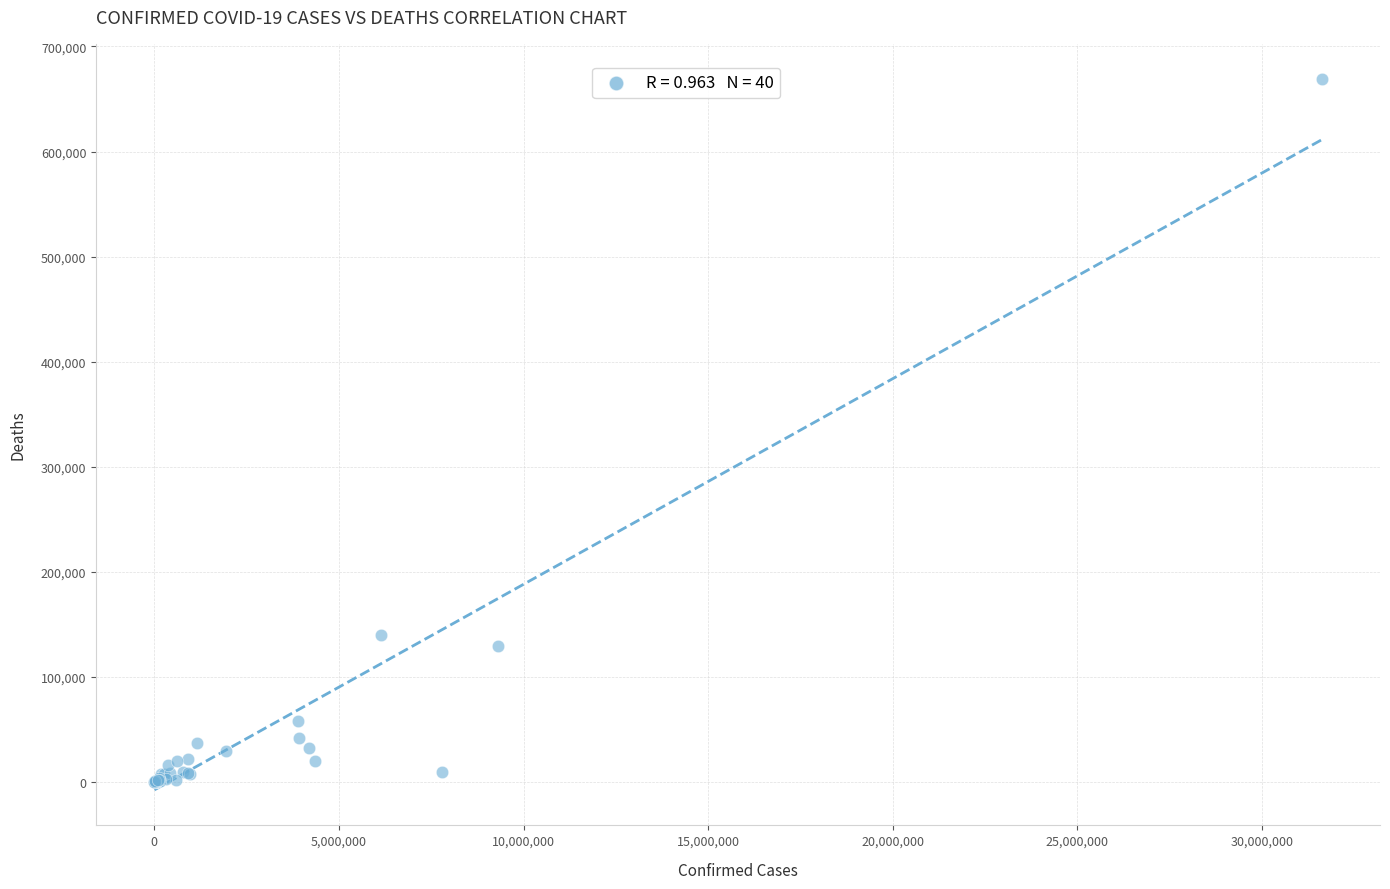

What Y value in the scatter plot is closest to 334357?

139918